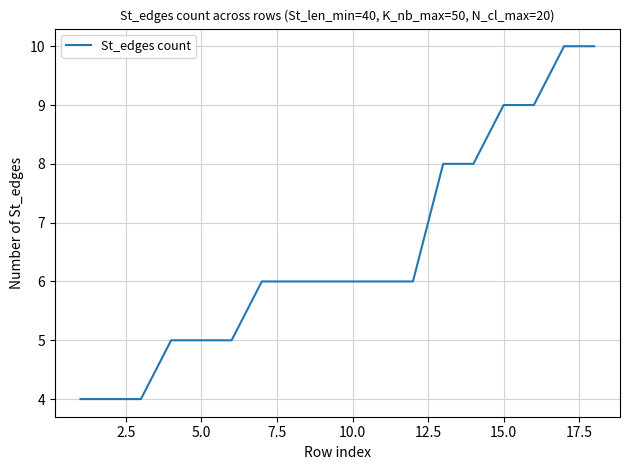

How many lines are shown in the chart?

1